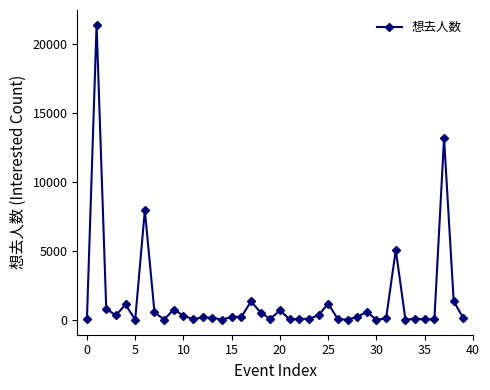

What is the smallest value displayed?

10